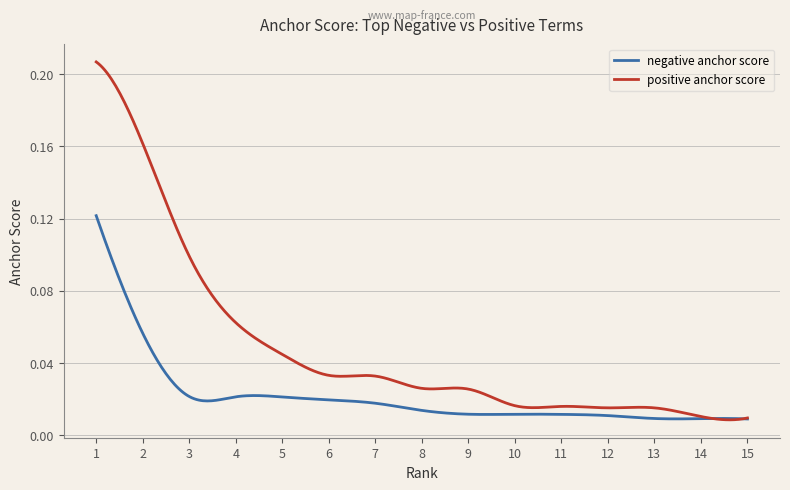

Which series has the largest total across all categories?

positive anchor score